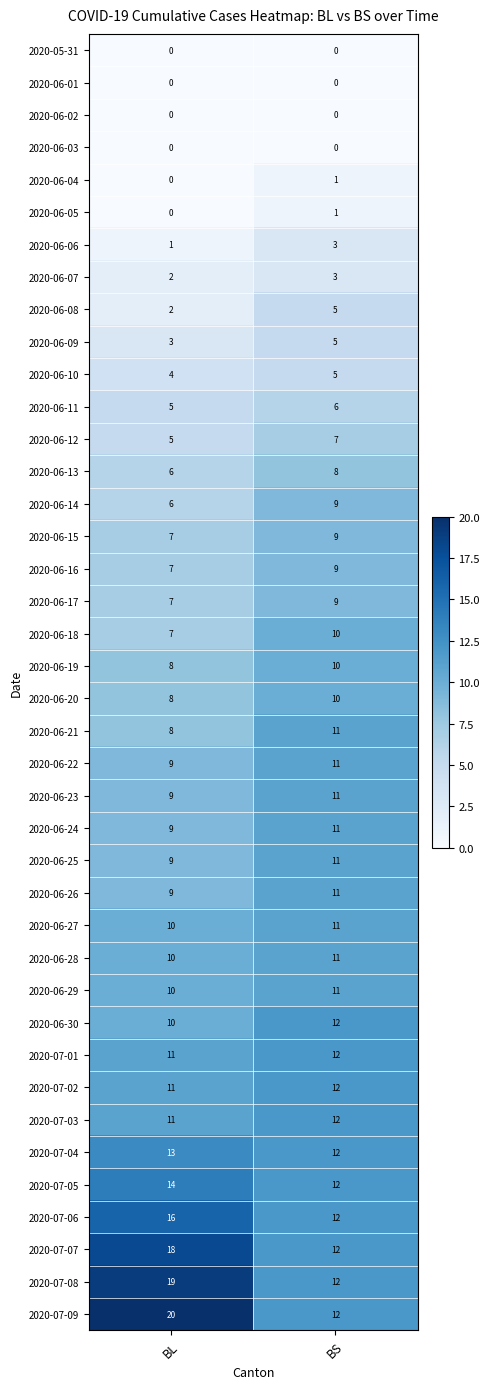

What is the average value of the 2020-07-08 series?

16